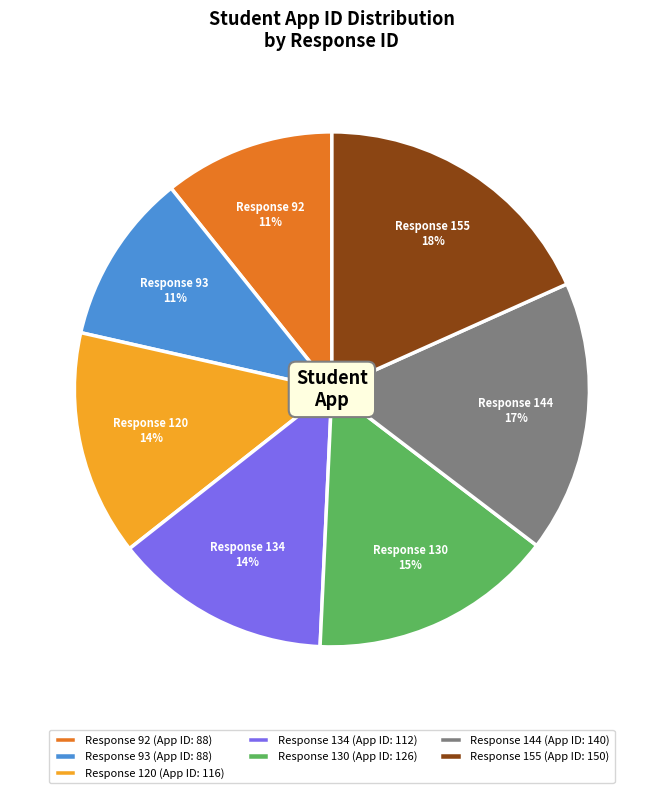

How many slices are in this pie chart?

7